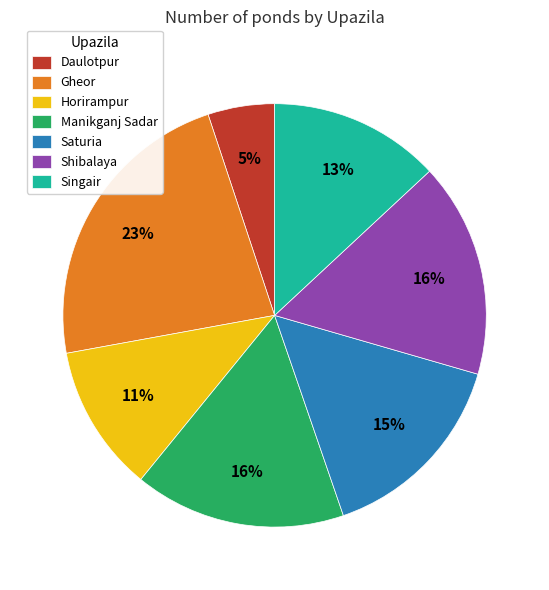

Combined, do Horirampur and Daulotpur account for over 50%?

No